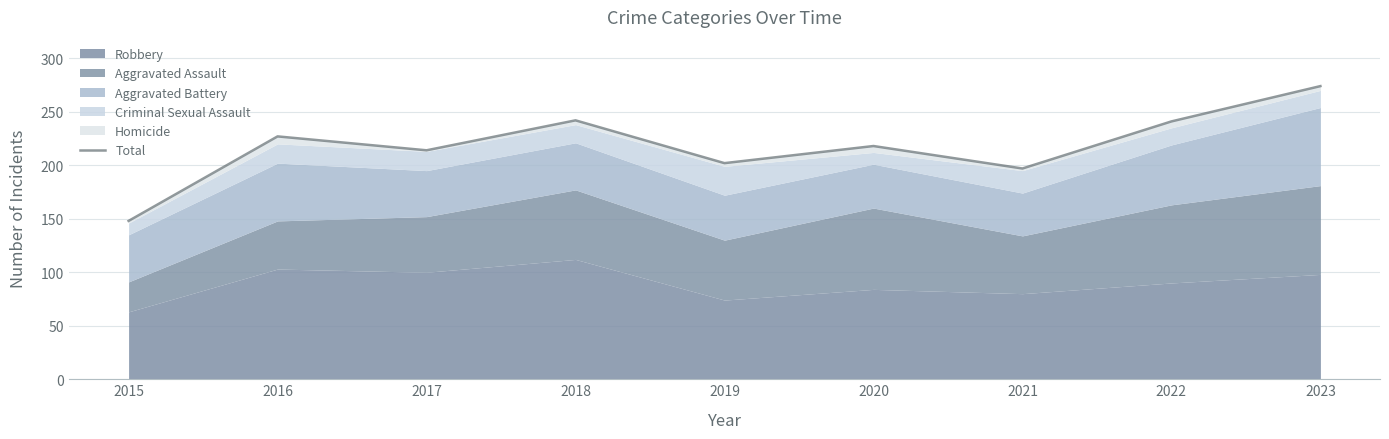

Reading right to left, transcribe all the data shown in this chart.

274	241	197	218	202	242	214	227	148